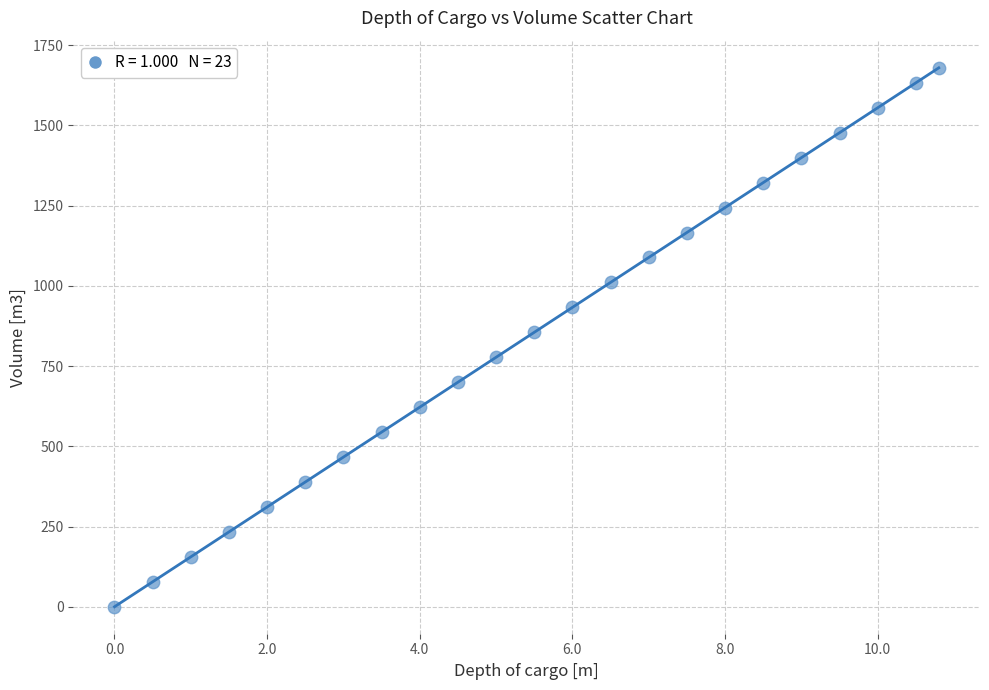

What is the range of X values (max minus min)?

10.8